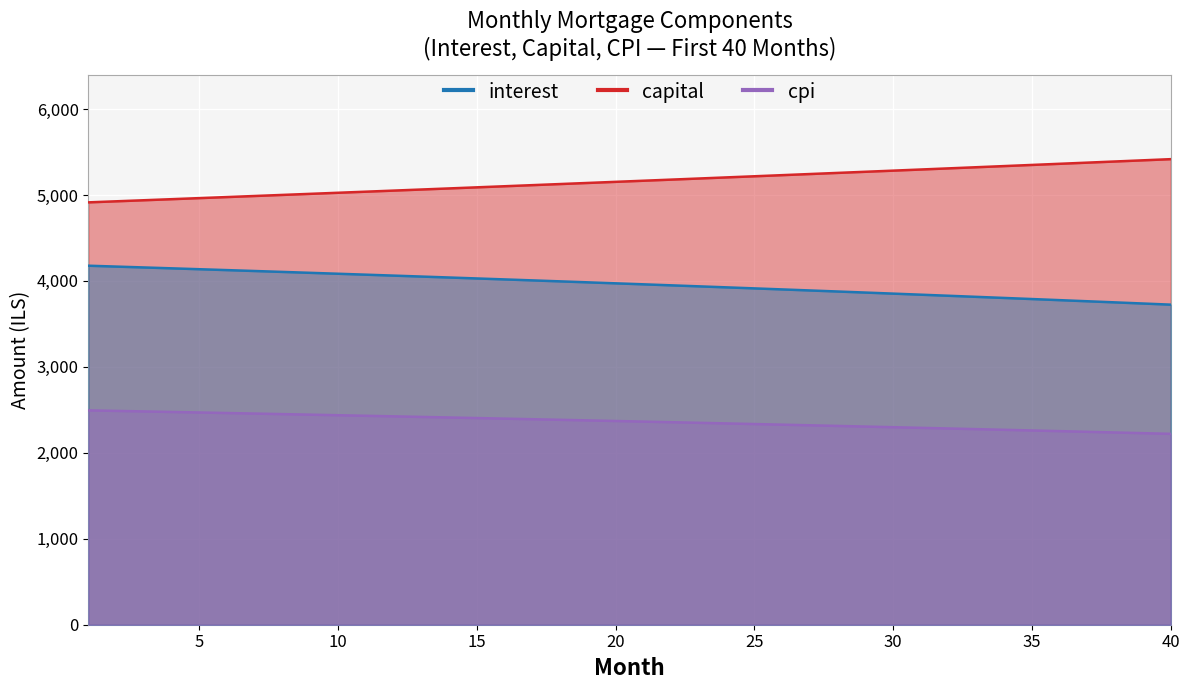

What is the maximum value shown in the chart?

5416.8